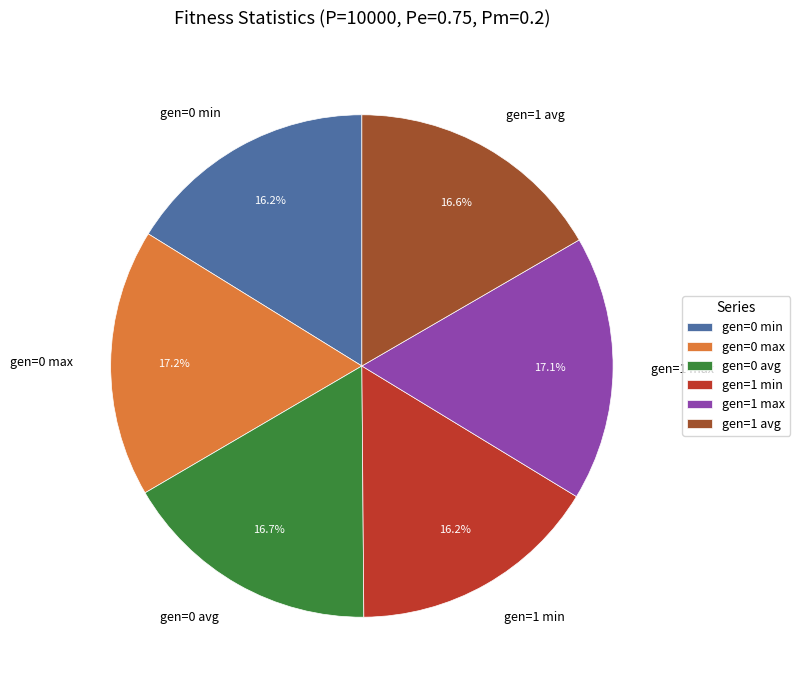

Approximately how many times larger is the value at gen=0 min compared to gen=1 max?

0.9